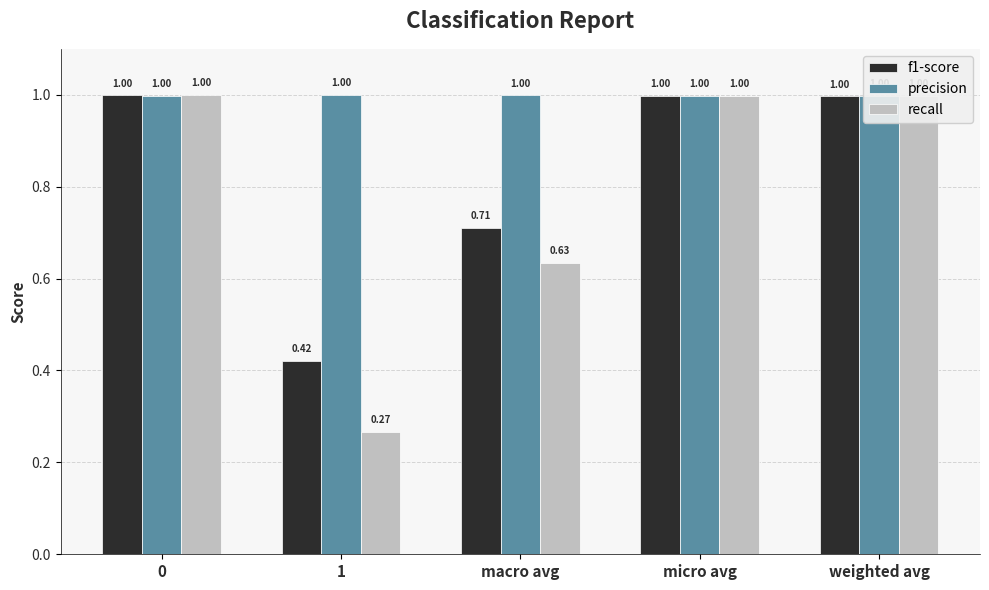

What is the label of the 4th bar from the right?

1